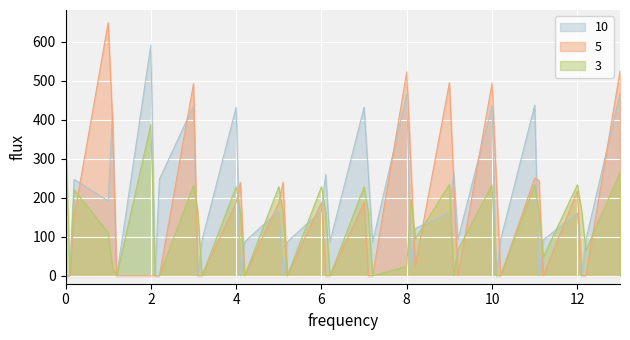

At which category is the sum across all series the highest?

13.0